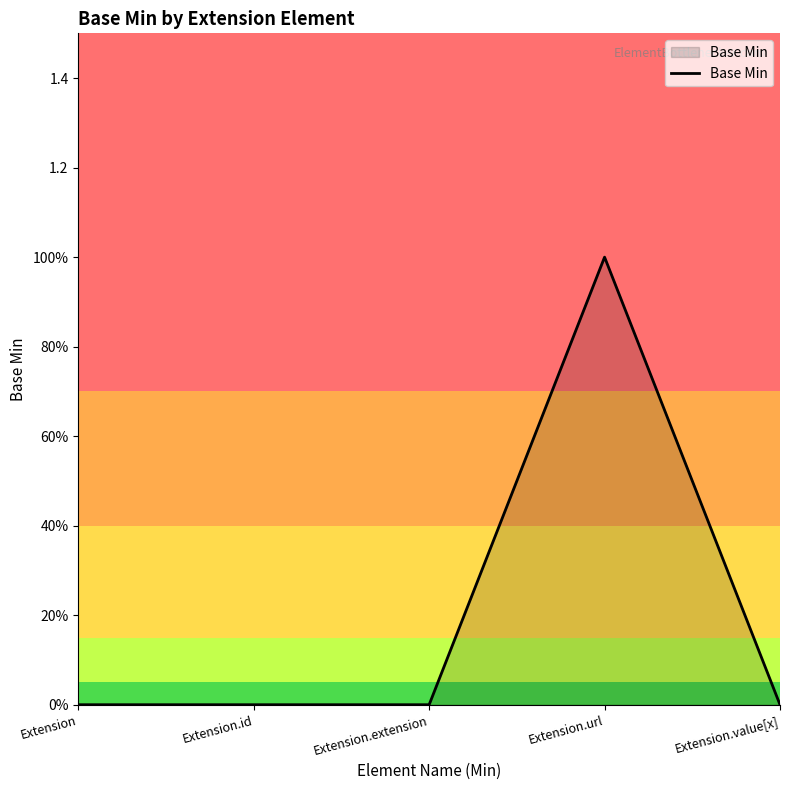

Rank the categories by value from highest to lowest.

Extension.url, Extension, Extension.id, Extension.extension, Extension.value[x]